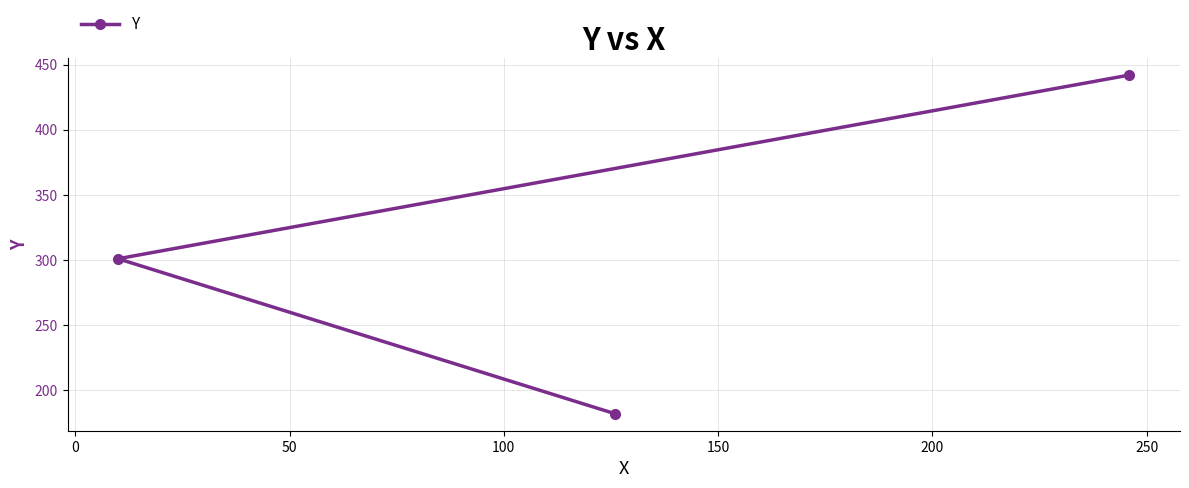

What is the average value?

308